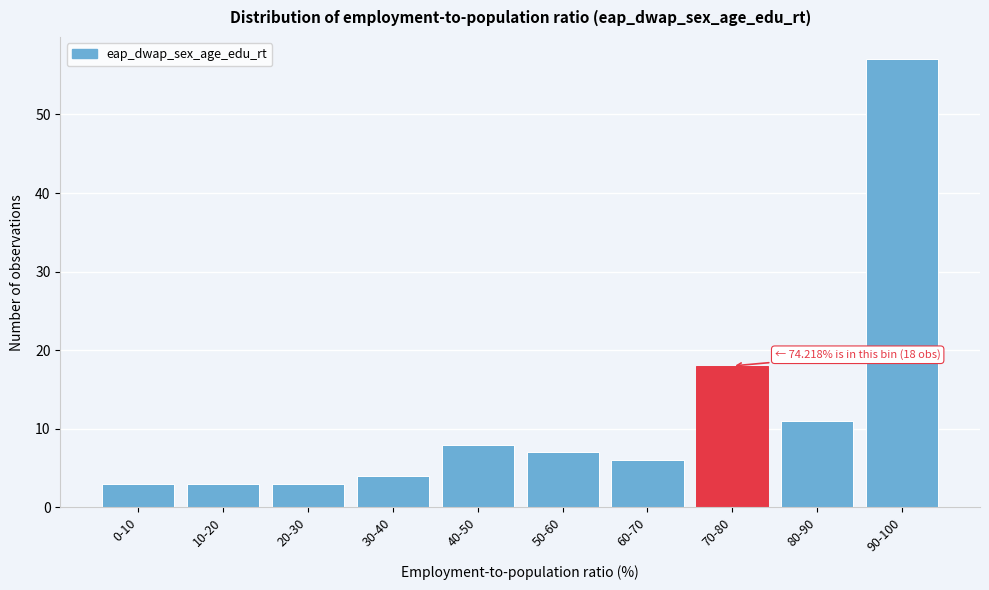

Reading left to right, transcribe all the data shown in this chart.

0-10=3	10-20=3	20-30=3	30-40=4	40-50=8	50-60=7	60-70=6	70-80=18	80-90=11	90-100=57